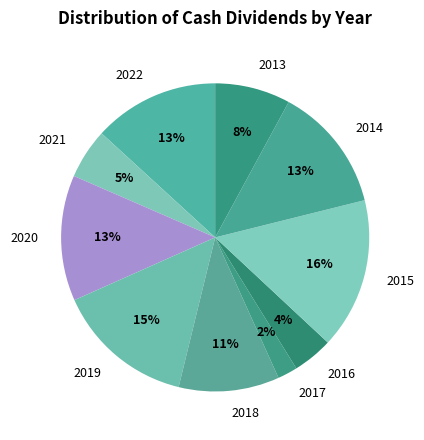

Does 2017 account for over 50% of the chart?

No